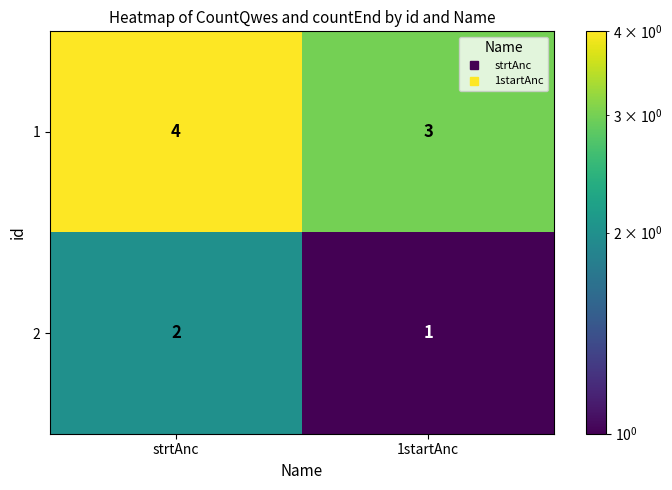

Rank the series at strtAnc from highest to lowest value.

1, 2